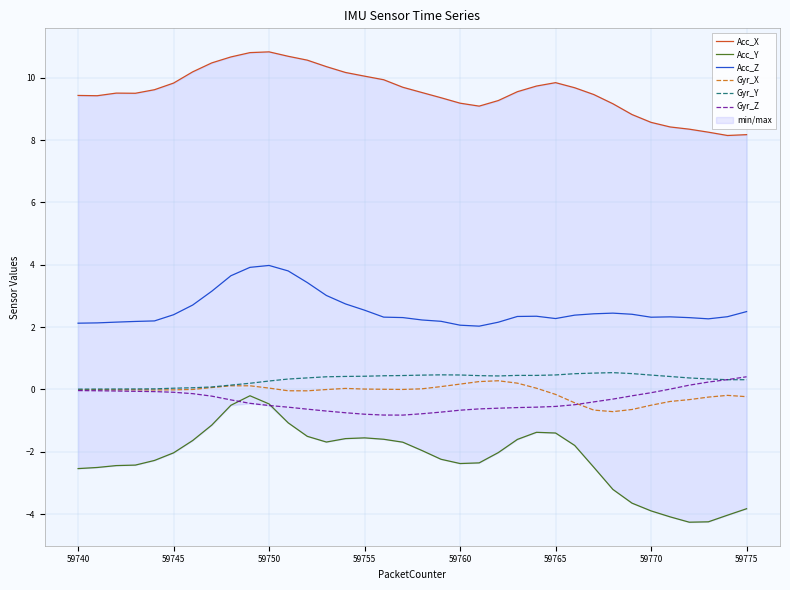

How many series are shown in this chart?

6